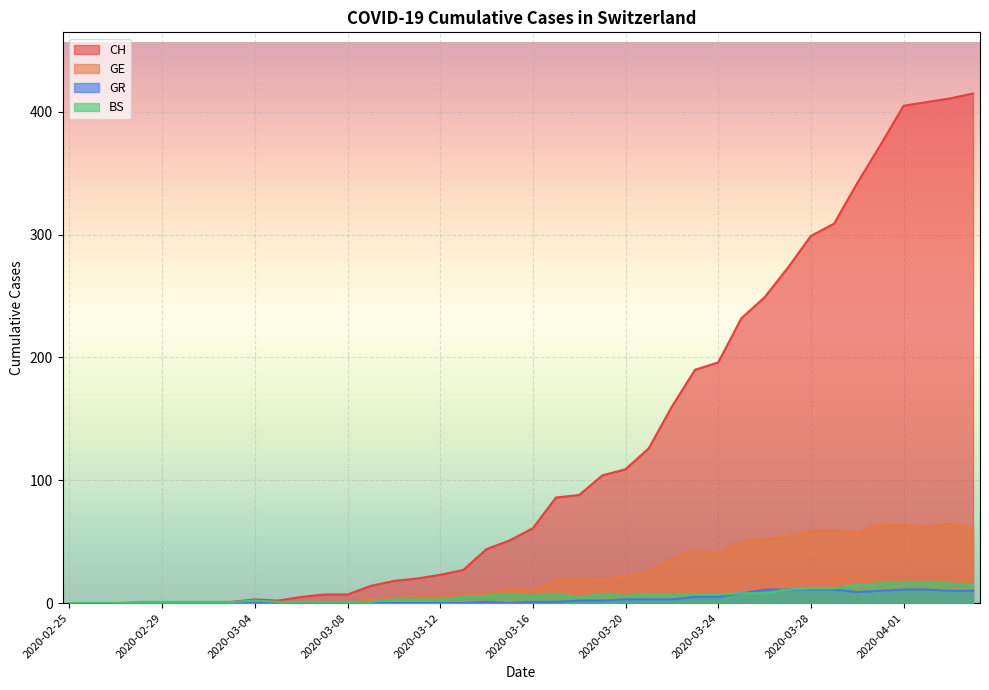

What is the total value across all series at 2020-03-19?

132